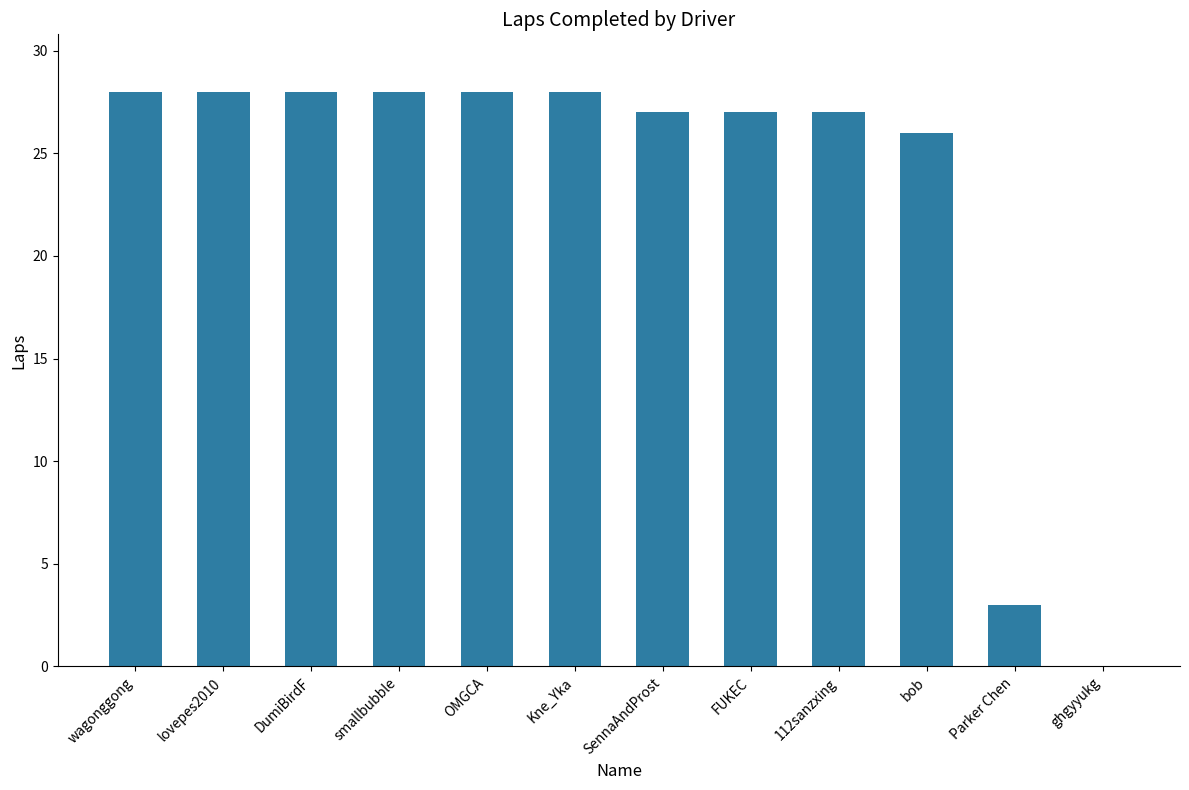

What is the sum of the values at wagonggong and lovepes2010?

56